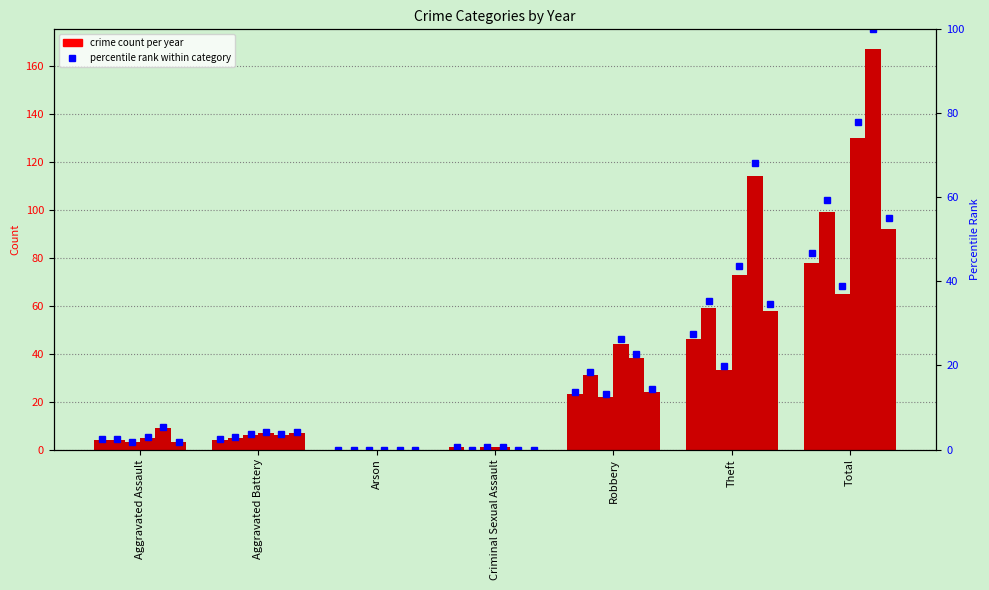

What is the maximum value shown in the chart?

167